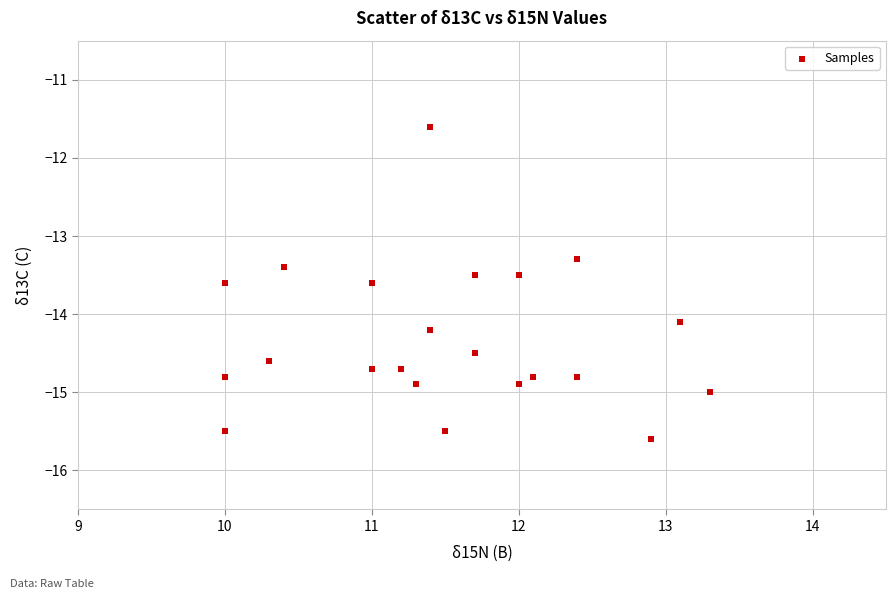

What Y value in the scatter plot is closest to -13?

-13.3